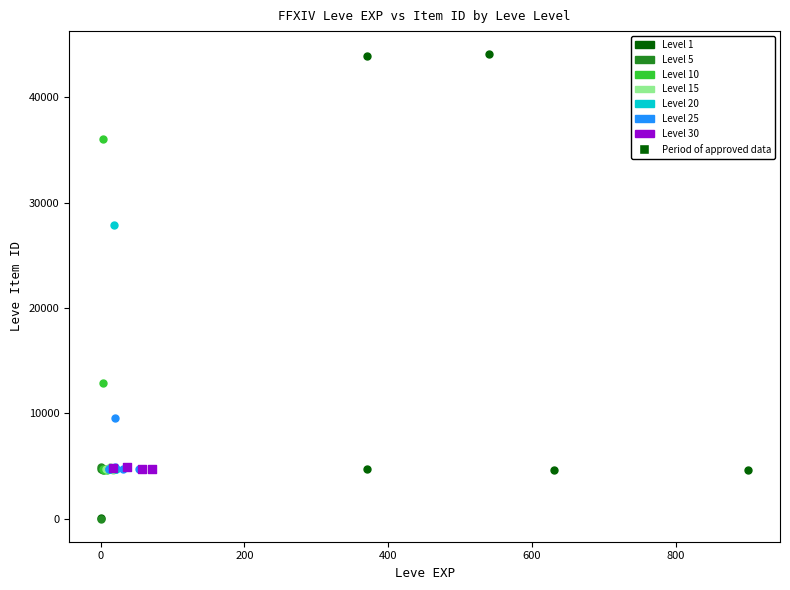

Which series has the widest spread of Y values?

Level 1